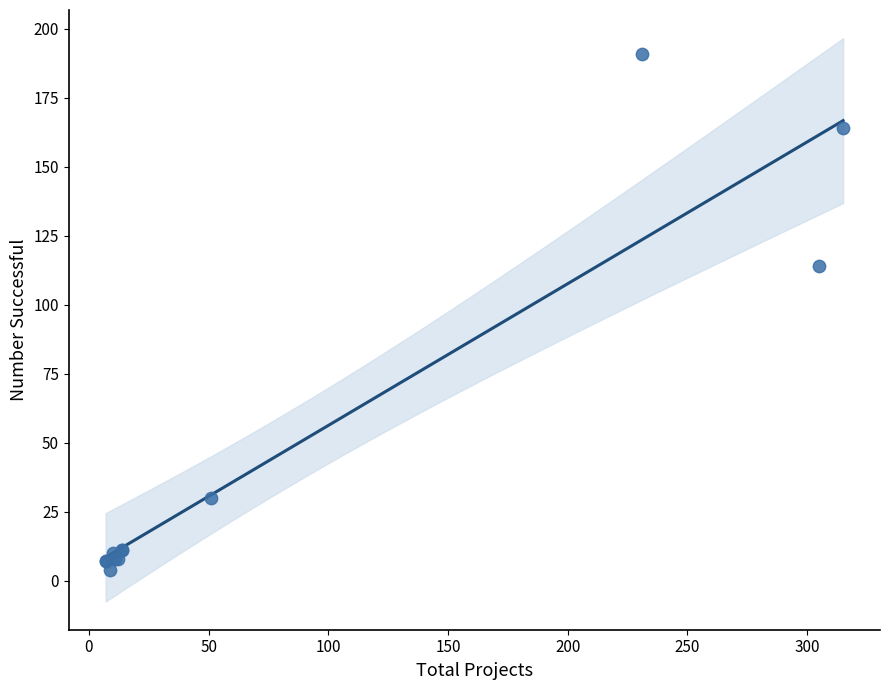

What Y value in the scatter plot is closest to 97?

114